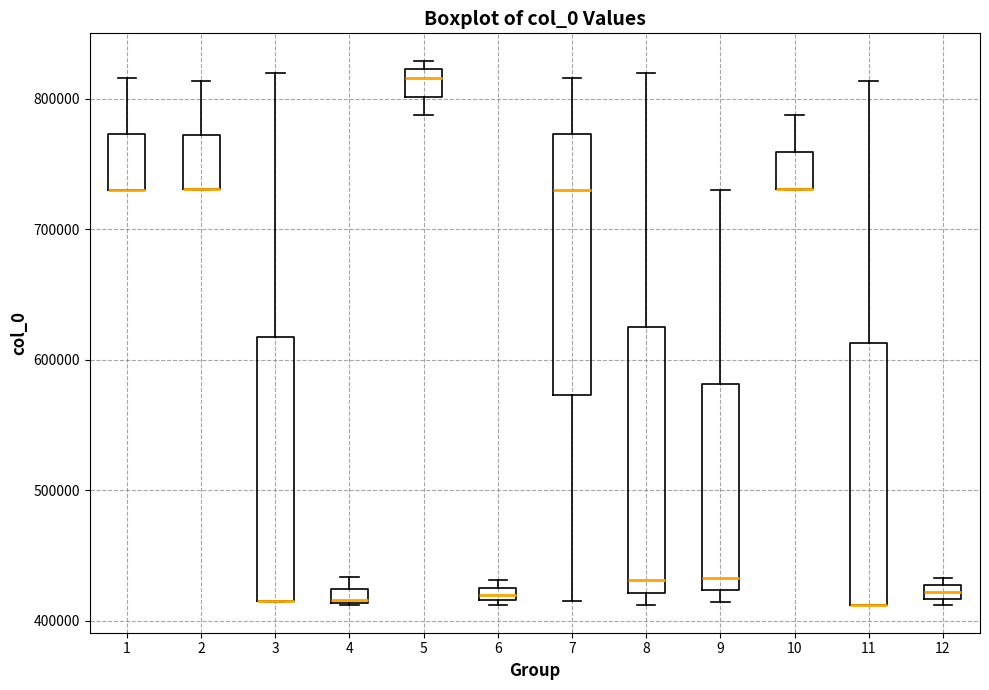

Where is the upper edge of the box at x = 10 on the y-axis? The values are not printed on the chart, so give them approximately, as read against the axis.

760000